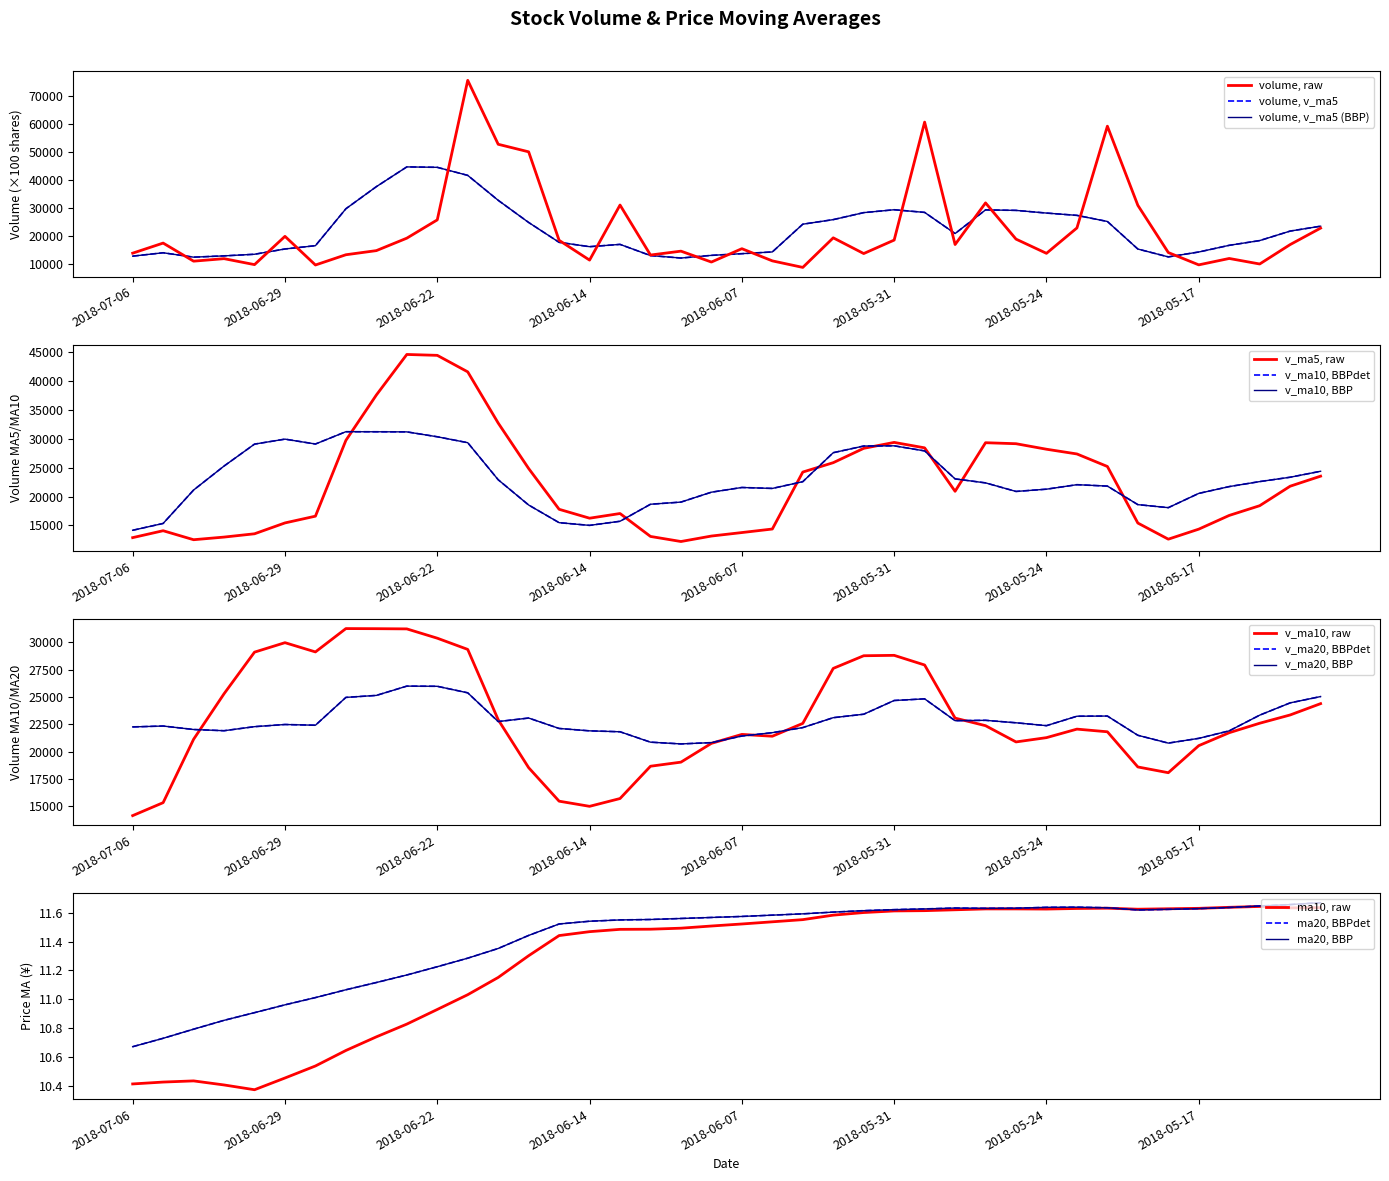

Between 2018-06-28 and 2018-06-14, which series saw the biggest shift?

v_ma10